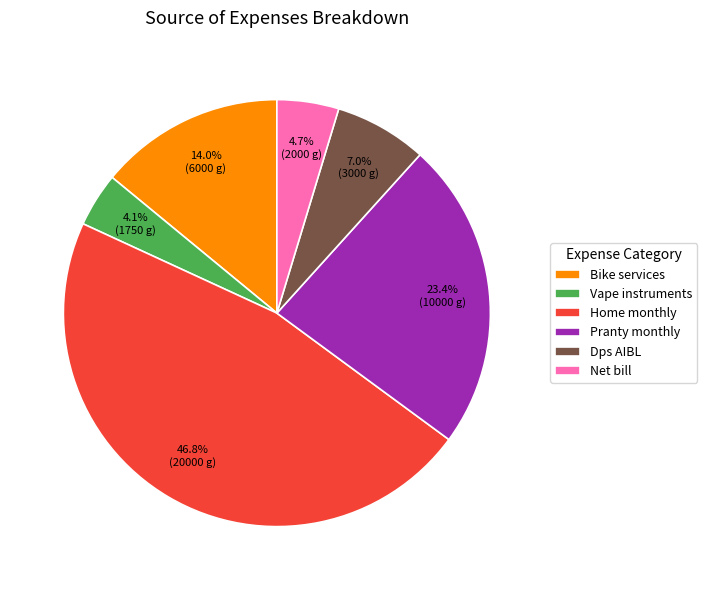

What percentage is the Net bill slice, to the nearest percent?

5%